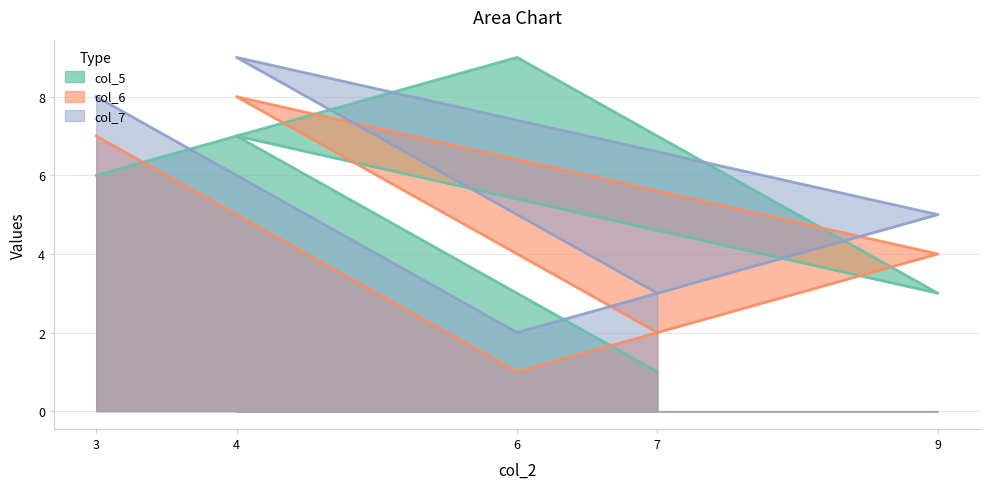

Is it true that col_5 equals 1 at 3?

False